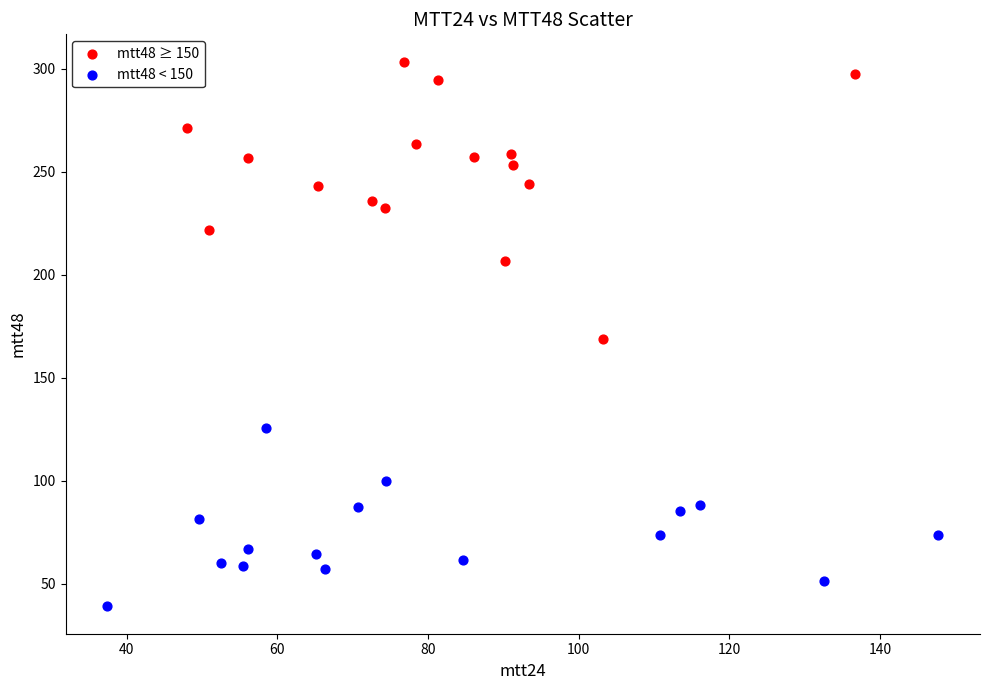

Which series contains the highest Y value?

mtt48 ≥ 150